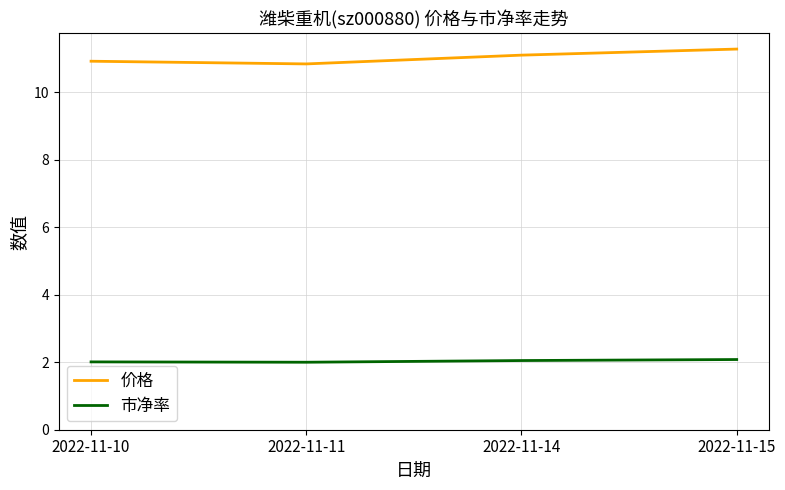

True or false: 价格 has more than 1 interior local peaks.

False